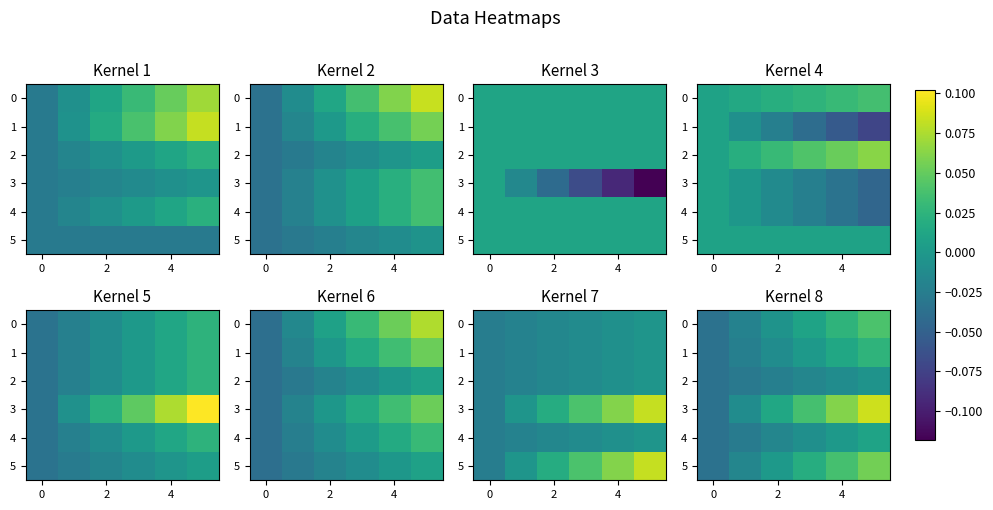

At which category is the sum across all series the highest?

5